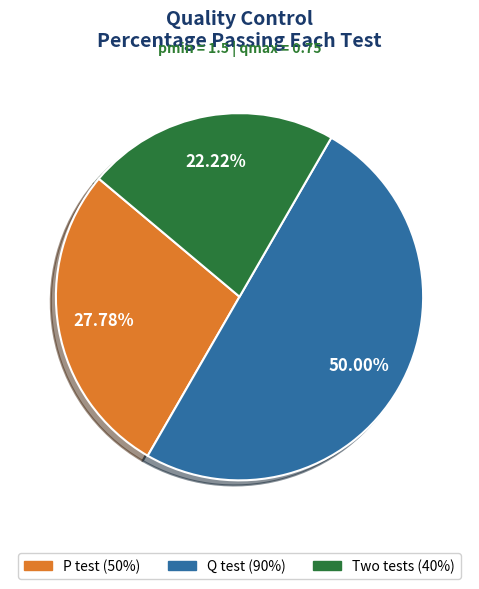

Does P test account for over 50% of the chart?

No